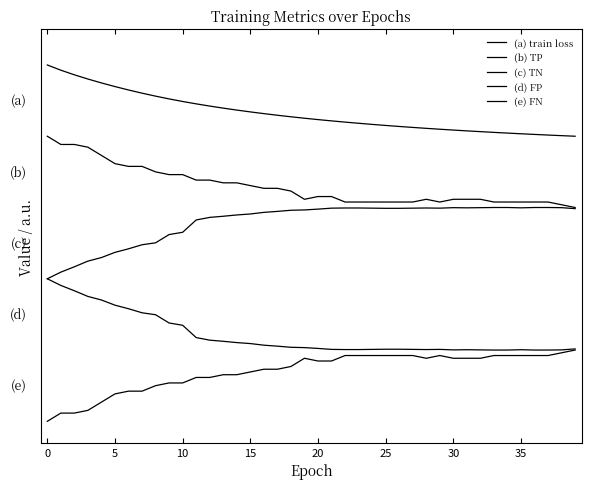

Reading left to right, transcribe all the data shown in this chart.

(a) train loss: 5.0	4.9	4.9	4.8	4.7	4.7	4.6	4.6	4.6	4.5	4.5	4.5	4.4	4.4	4.4	4.3	4.3	4.3	4.3	4.3	4.2	4.2	4.2	4.2	4.2	4.2	4.1	4.1	4.1	4.1	4.1	4.1	4.1	4.1	4.0	4.0	4.0	4.0	4.0	4.0
(b) TP: 4.0	3.9	3.9	3.8	3.7	3.6	3.6	3.6	3.5	3.5	3.5	3.4	3.4	3.3	3.3	3.3	3.3	3.3	3.2	3.1	3.2	3.2	3.1	3.1	3.1	3.1	3.1	3.1	3.1	3.1	3.1	3.1	3.1	3.1	3.1	3.1	3.1	3.1	3.0	3.0
(c) TN: 2.0	2.1	2.2	2.2	2.3	2.4	2.4	2.5	2.5	2.6	2.7	2.8	2.9	2.9	2.9	2.9	2.9	2.9	3.0	3.0	3.0	3.0	3.0	3.0	3.0	3.0	3.0	3.0	3.0	3.0	3.0	3.0	3.0	3.0	3.0	3.0	3.0	3.0	3.0	3.0
(d) FP: 2.0	1.9	1.8	1.8	1.7	1.6	1.6	1.5	1.5	1.4	1.3	1.2	1.1	1.1	1.1	1.1	1.1	1.1	1.0	1.0	1.0	1.0	1.0	1.0	1.0	1.0	1.0	1.0	1.0	1.0	1.0	1.0	1.0	1.0	1.0	1.0	1.0	1.0	1.0	1.0
(e) FN: 0.0	0.1	0.1	0.2	0.3	0.4	0.4	0.4	0.5	0.5	0.5	0.6	0.6	0.7	0.7	0.7	0.7	0.7	0.8	0.9	0.8	0.8	0.9	0.9	0.9	0.9	0.9	0.9	0.9	0.9	0.9	0.9	0.9	0.9	0.9	0.9	0.9	0.9	1.0	1.0